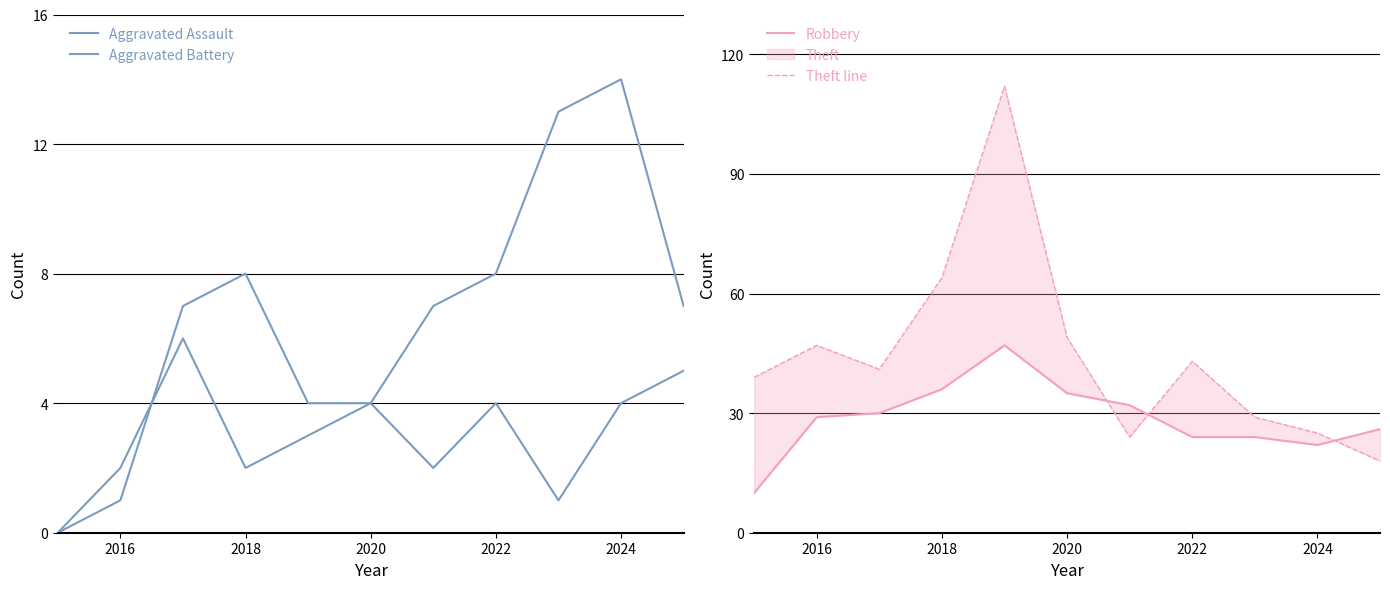

True or false: Aggravated Battery and Robbery intersect in this chart.

False